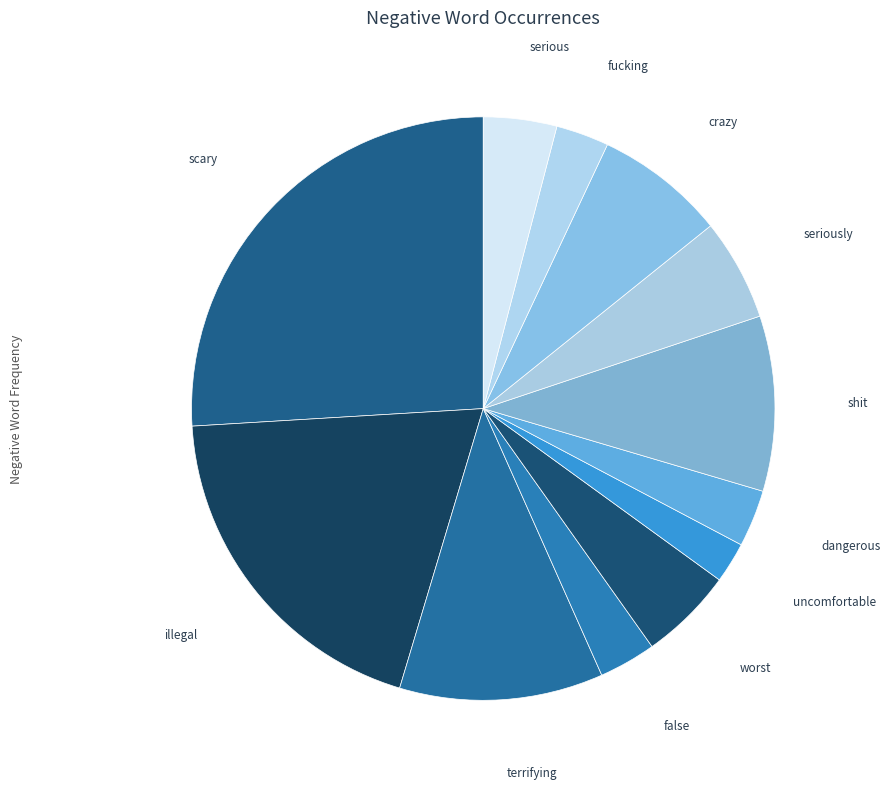

How many segments does this pie chart have?

12